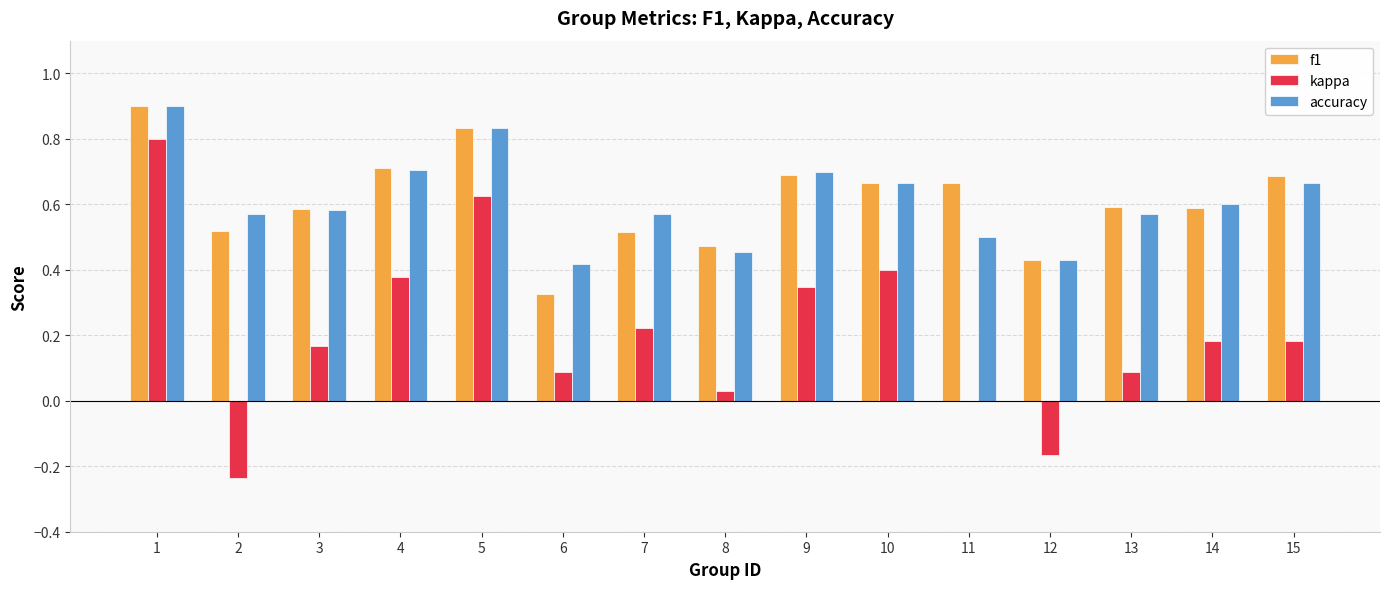

Count the number of data series in this chart.

3